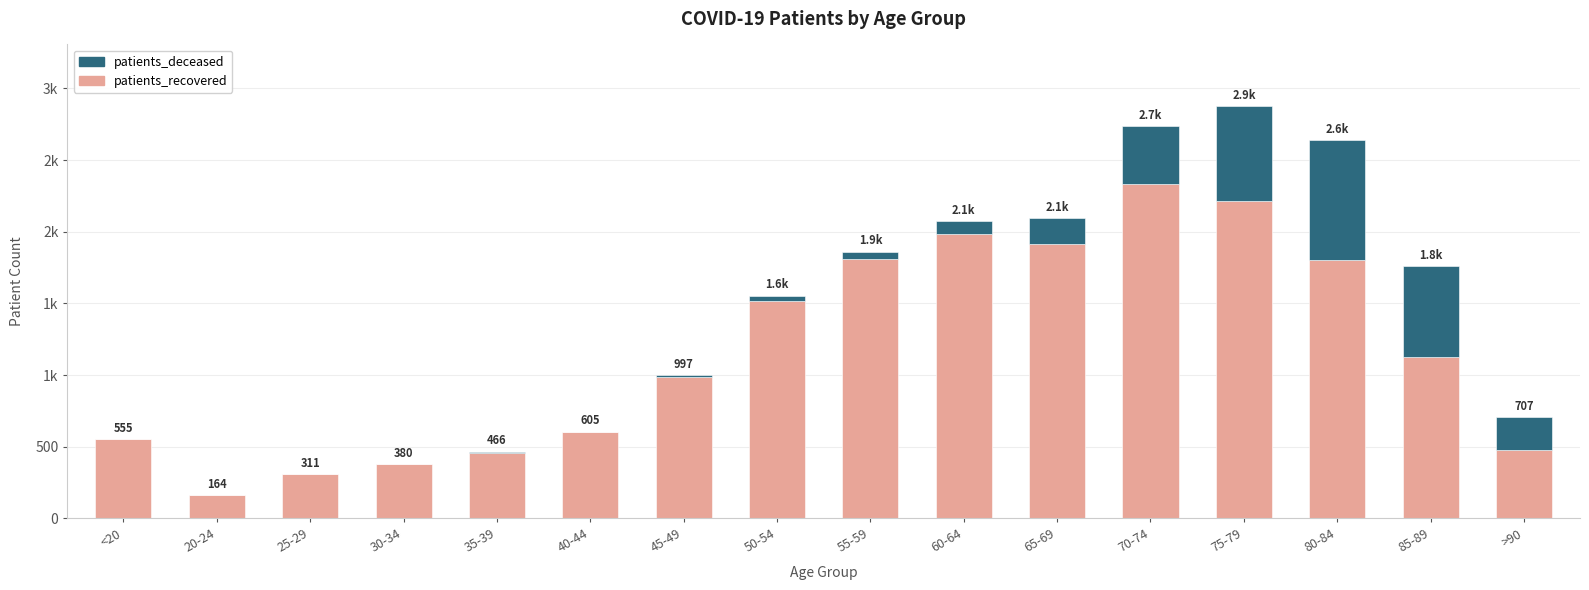

What are all the series names shown in the legend?

patients_deceased, patients_recovered